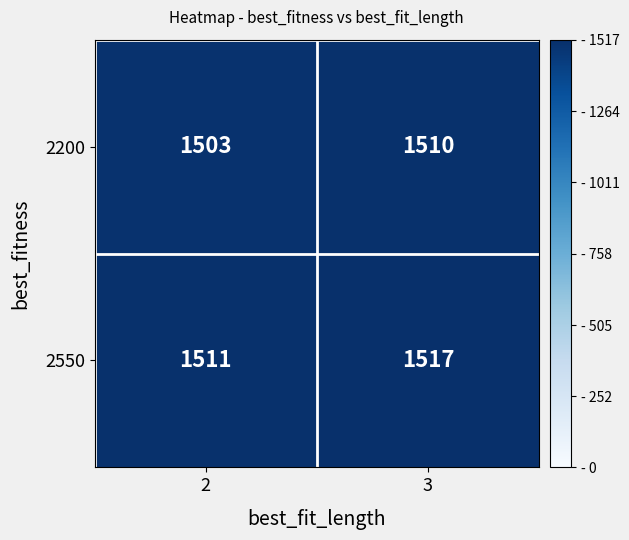

What value does the 2200 series have at 2?

1503